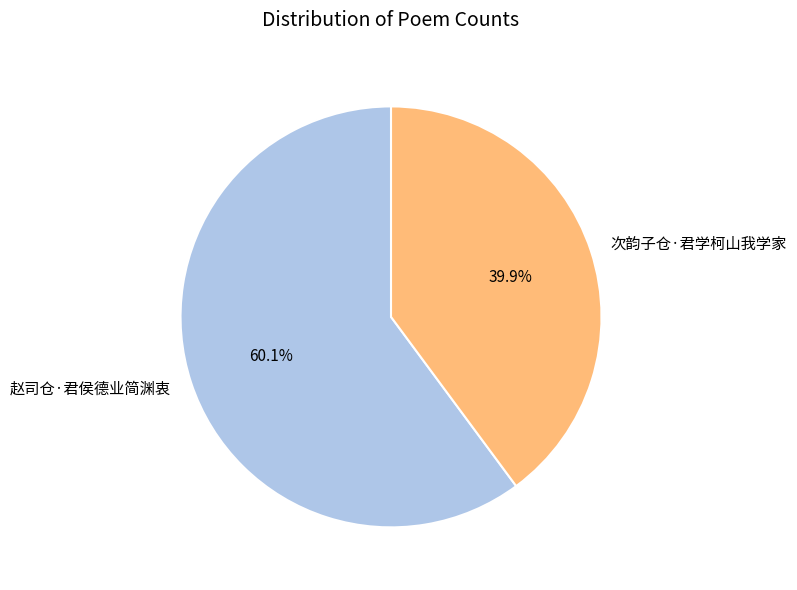

To the nearest percent, what is the average slice percentage?

50%